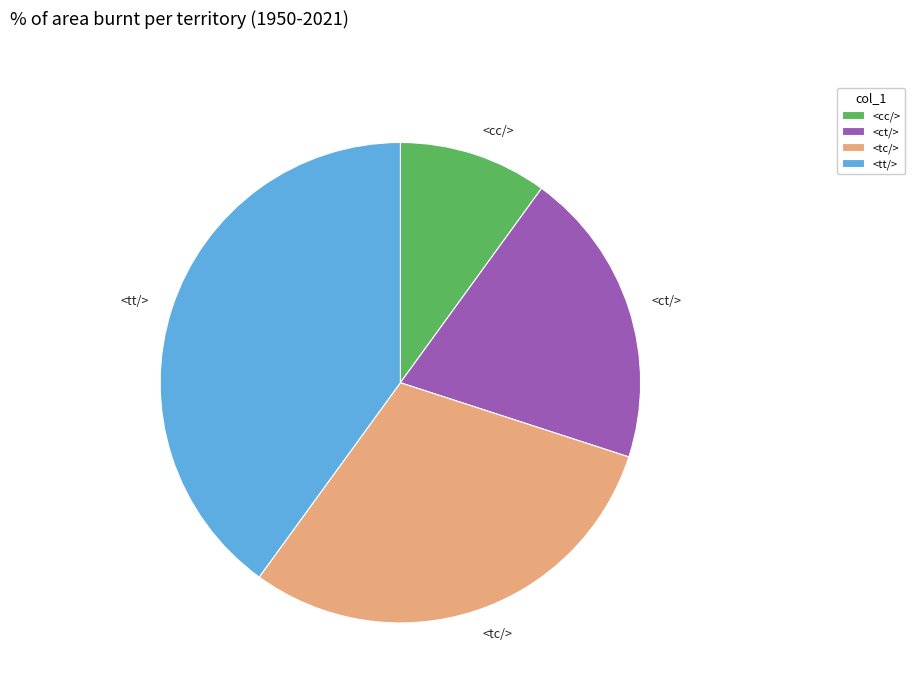

Rank the categories by value from highest to lowest.

<tt/>, <tc/>, <ct/>, <cc/>